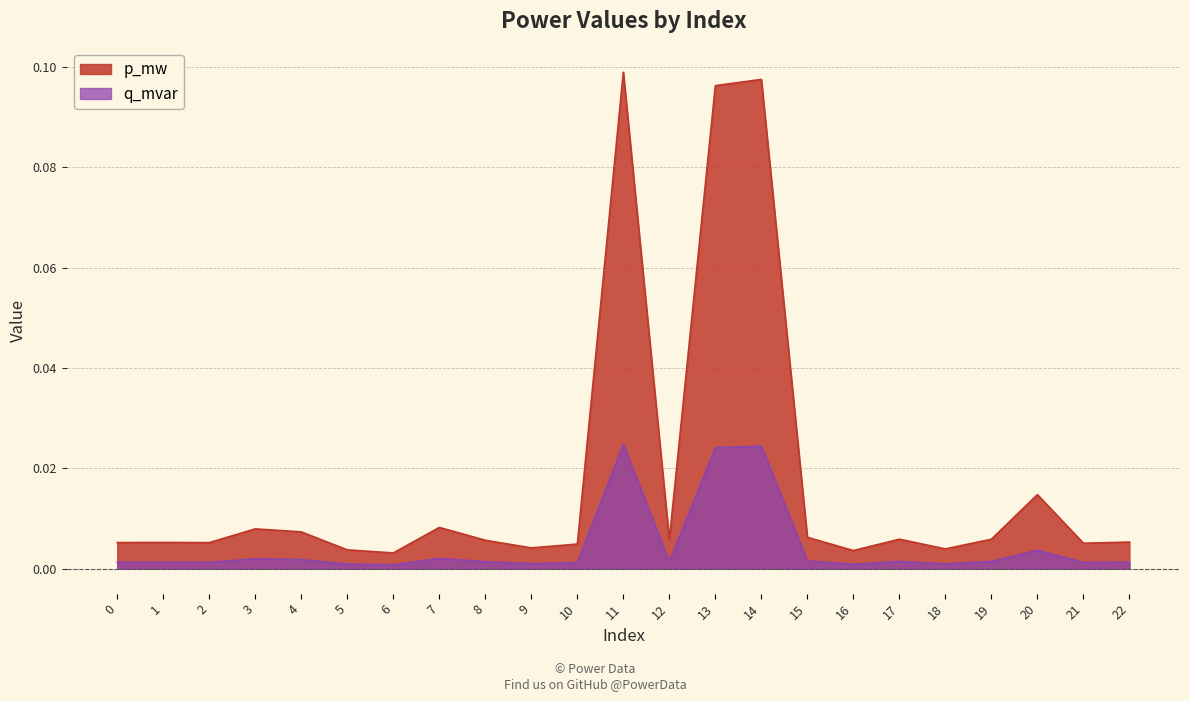

The p_mw series shows 0.0 at 15. True or false?

False